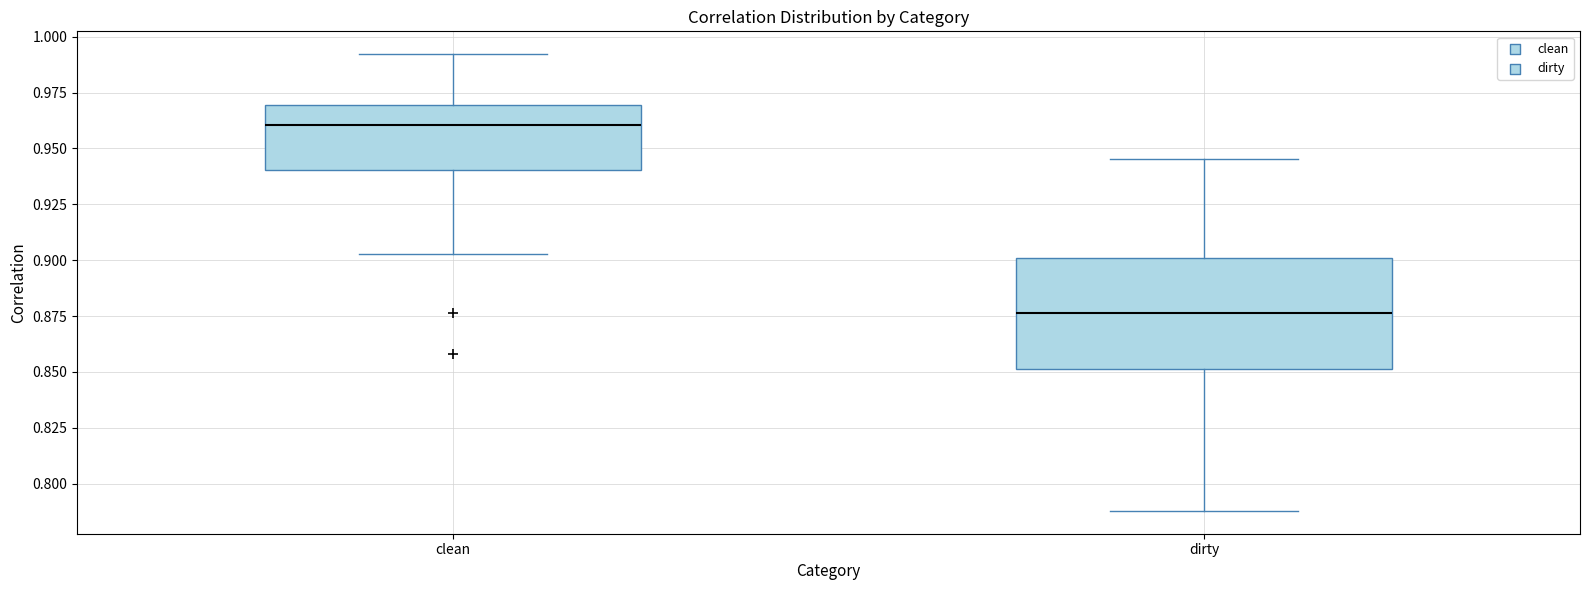

Where does the lower whisker of the box for clean end on the y-axis? The values are not printed on the chart, so give them approximately, as read against the axis.

0.905